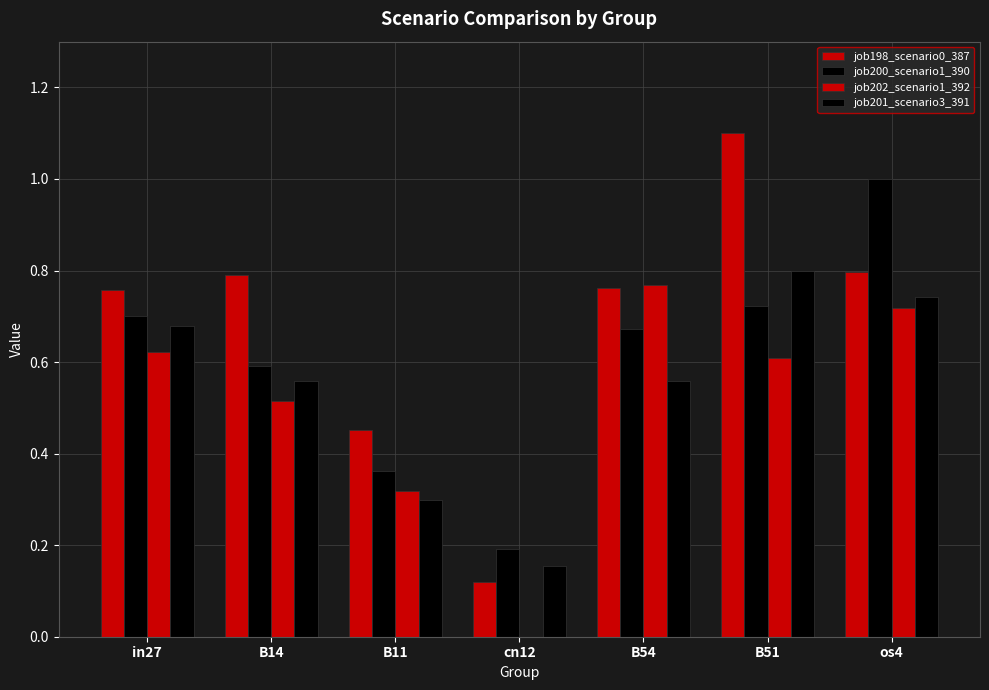

At B54, list the series in order from largest to smallest.

job202_scenario1_392, job198_scenario0_387, job200_scenario1_390, job201_scenario3_391